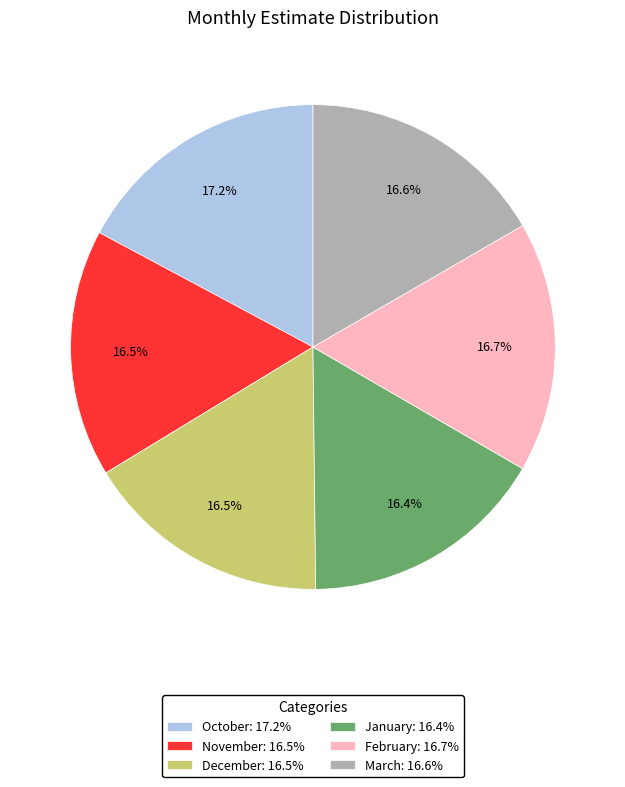

Which has a higher value, October: 17.2% or December: 16.5%?

October: 17.2%